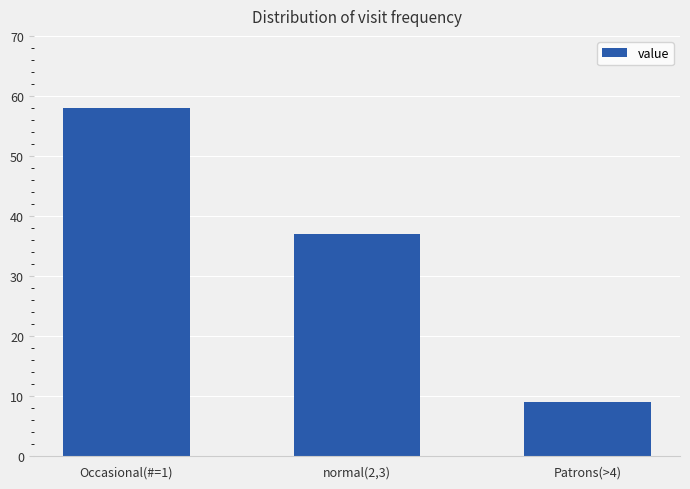

How many series are shown in this chart?

1